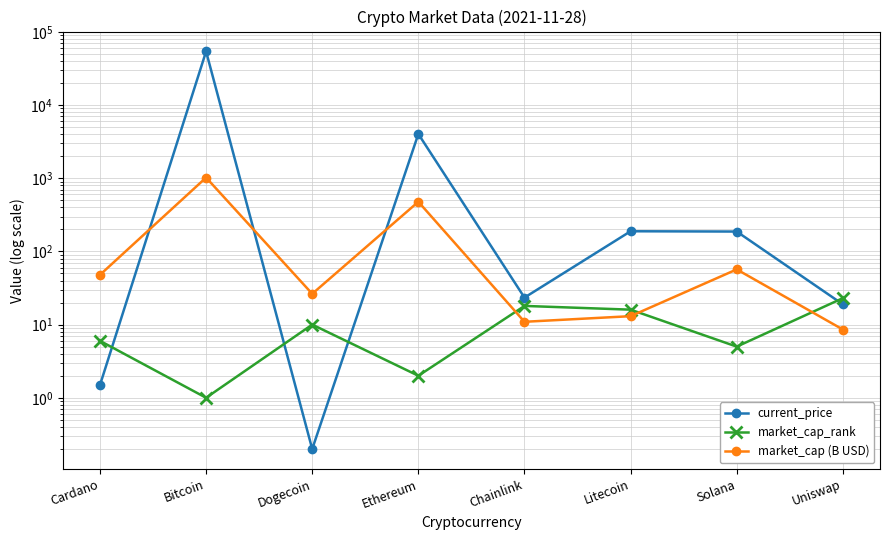

At which category does market_cap (B USD) reach its first local peak?

Bitcoin